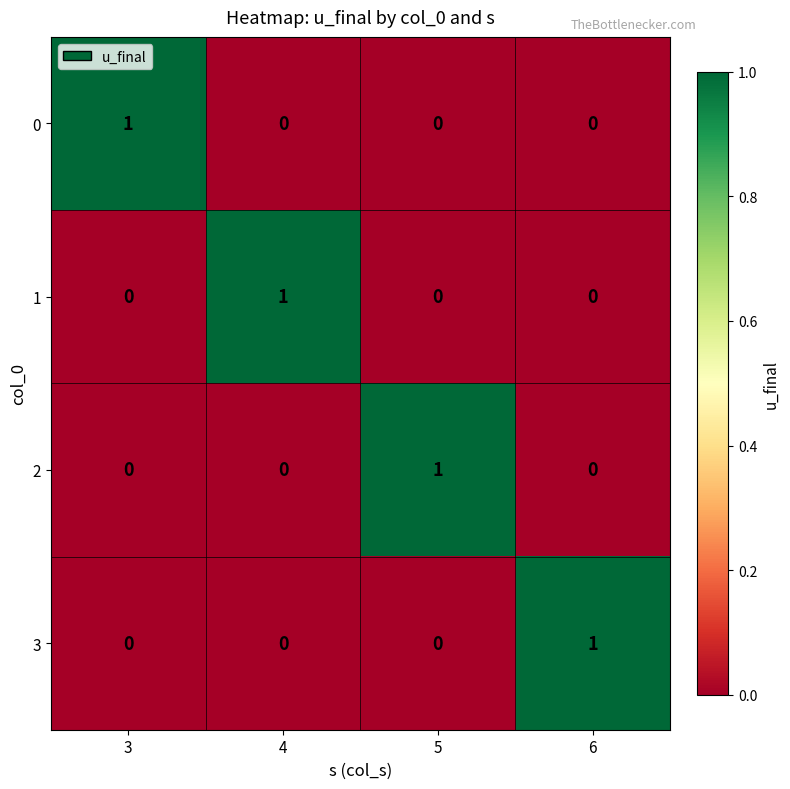

Reading right to left, what are all the values shown in this chart?

0: 6=0	5=0	4=0	3=1
1: 6=0	5=0	4=1	3=0
2: 6=0	5=1	4=0	3=0
3: 6=1	5=0	4=0	3=0